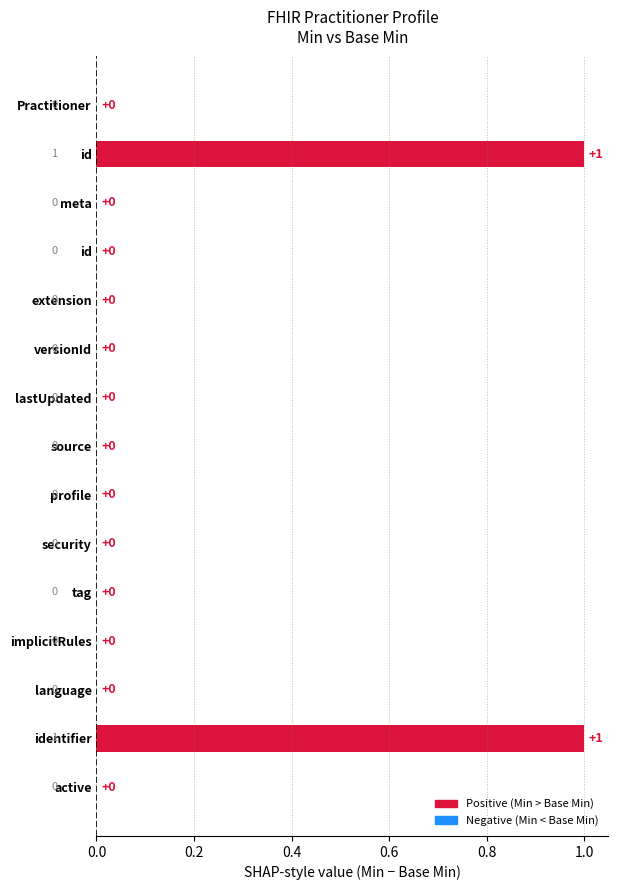

How many distinct data groups are displayed?

1